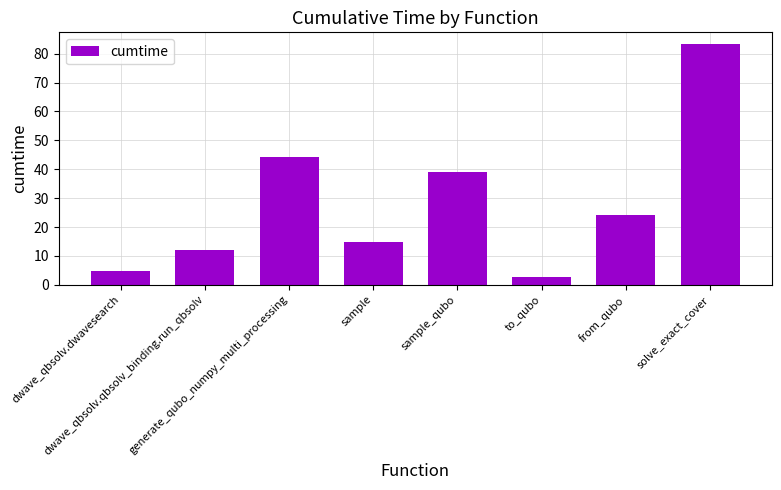

Is it true that the value at dwave_qbsolv.qbsolv_binding.run_qbsolv is 12.0?

True